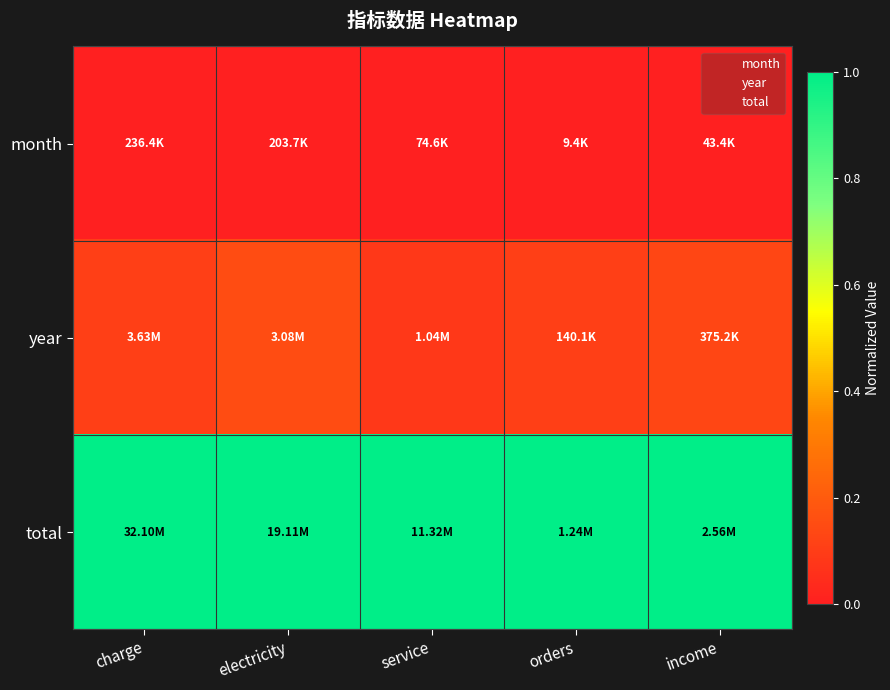

List the series in order of their peak value, highest first.

total, year, month